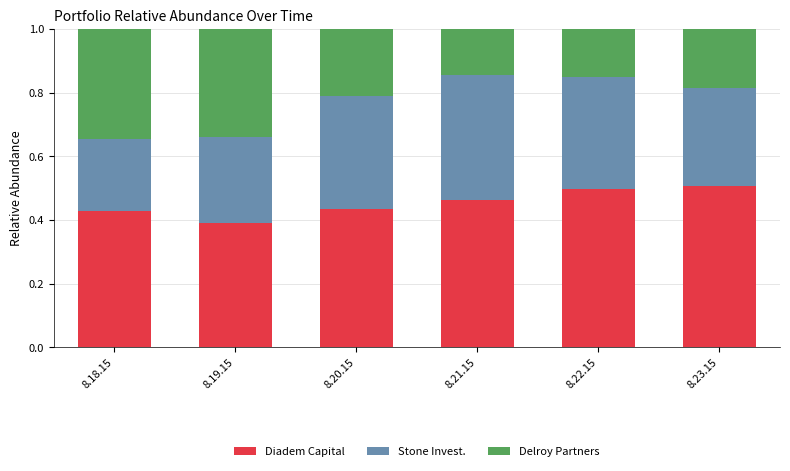

What is the total value across all series at 8.21.15?

1.0